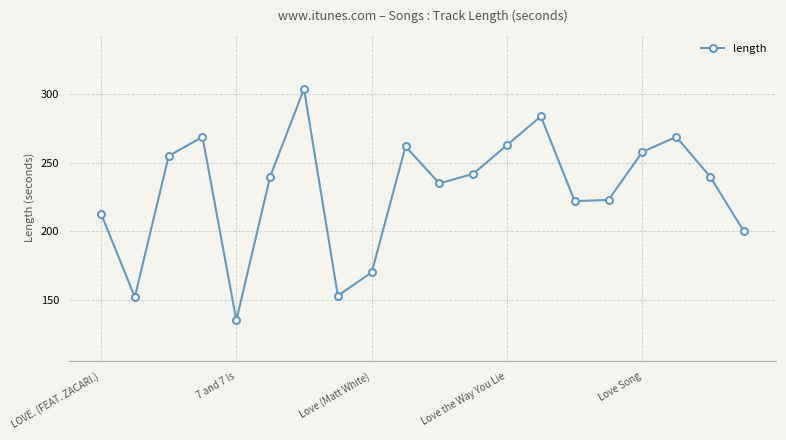

What is the average value?

229